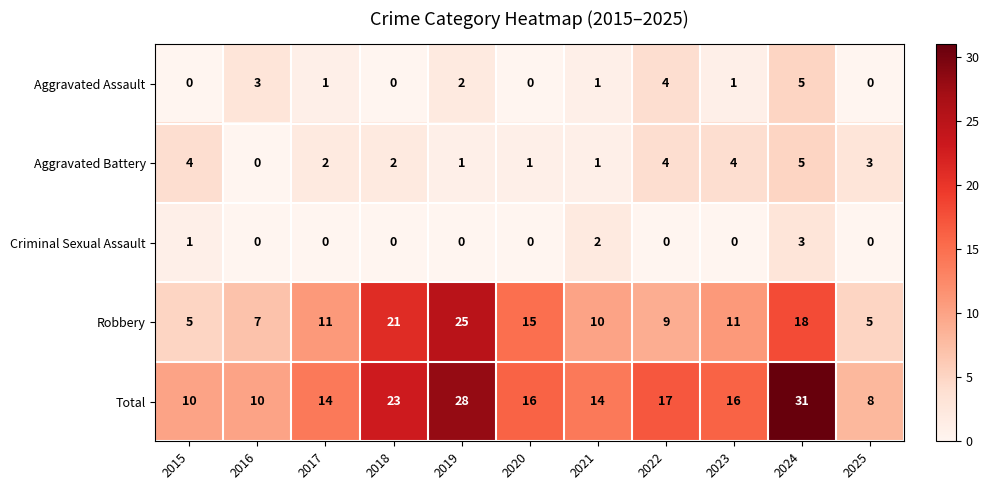

Where does the Total series first go above 16?

2018